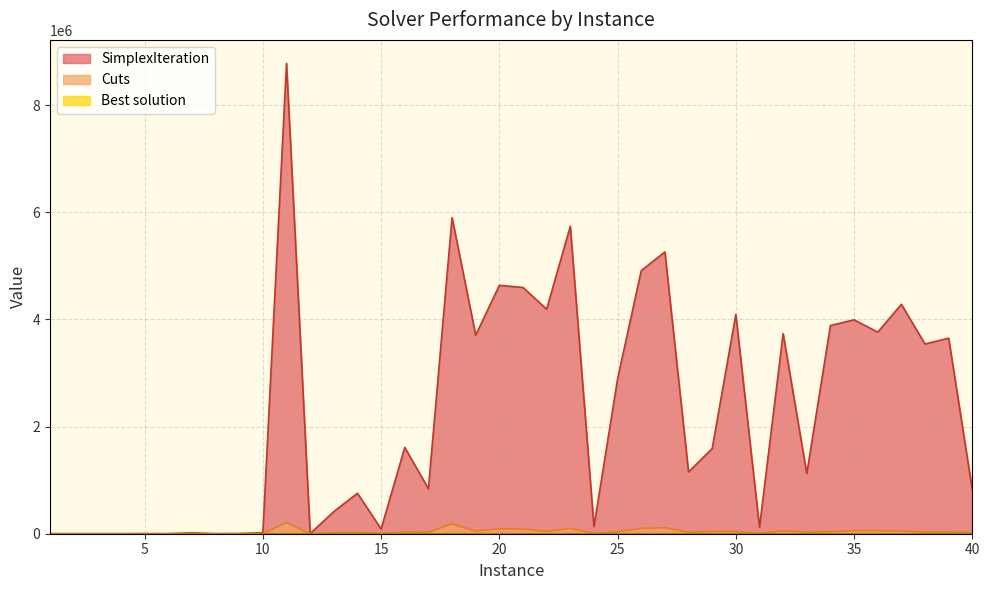

Does the chart have visible grid lines?

Yes